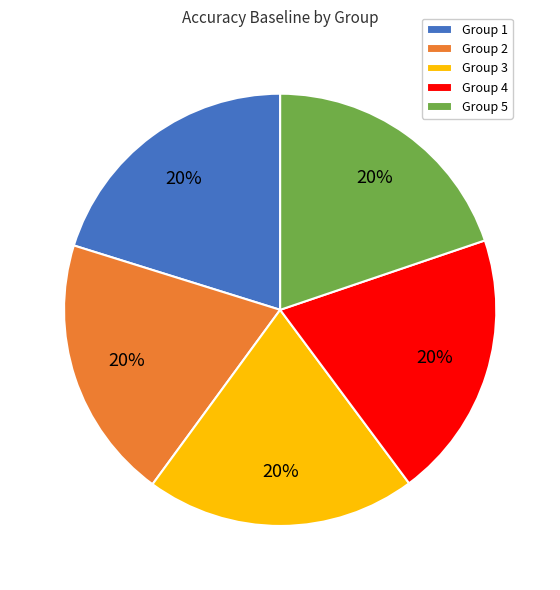

To the nearest percent, what is the average slice percentage?

20%